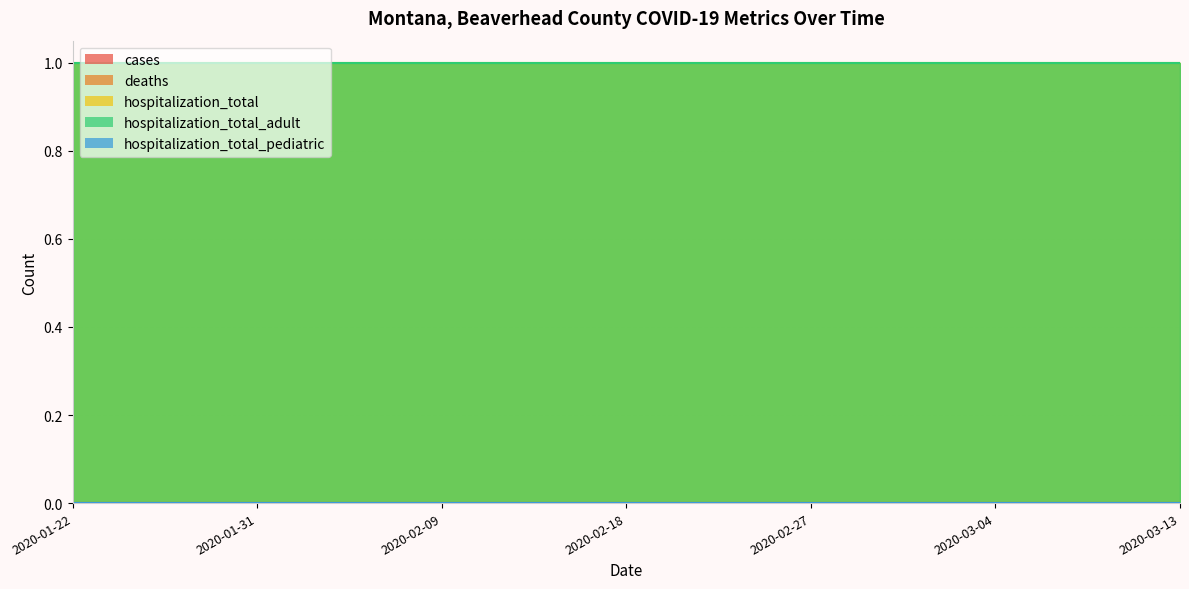

What is the label of the 11th point from the left?

2020-02-21